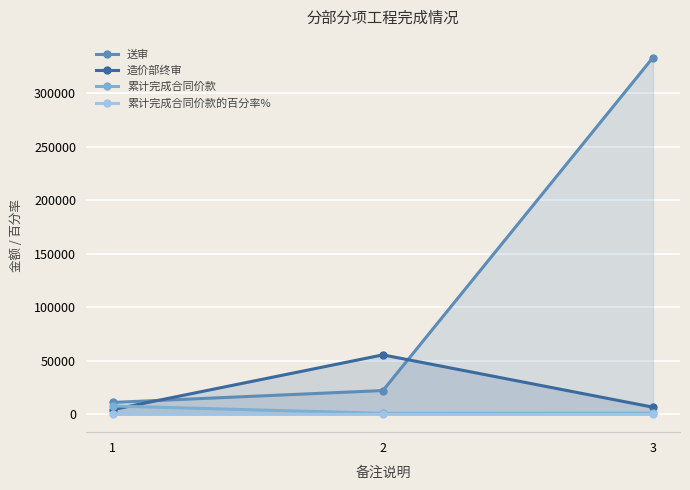

Which series has the widest spread of values?

送审